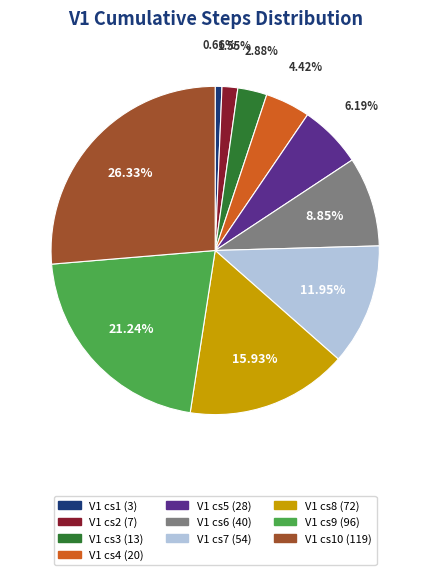

Does any single category account for the majority?

No